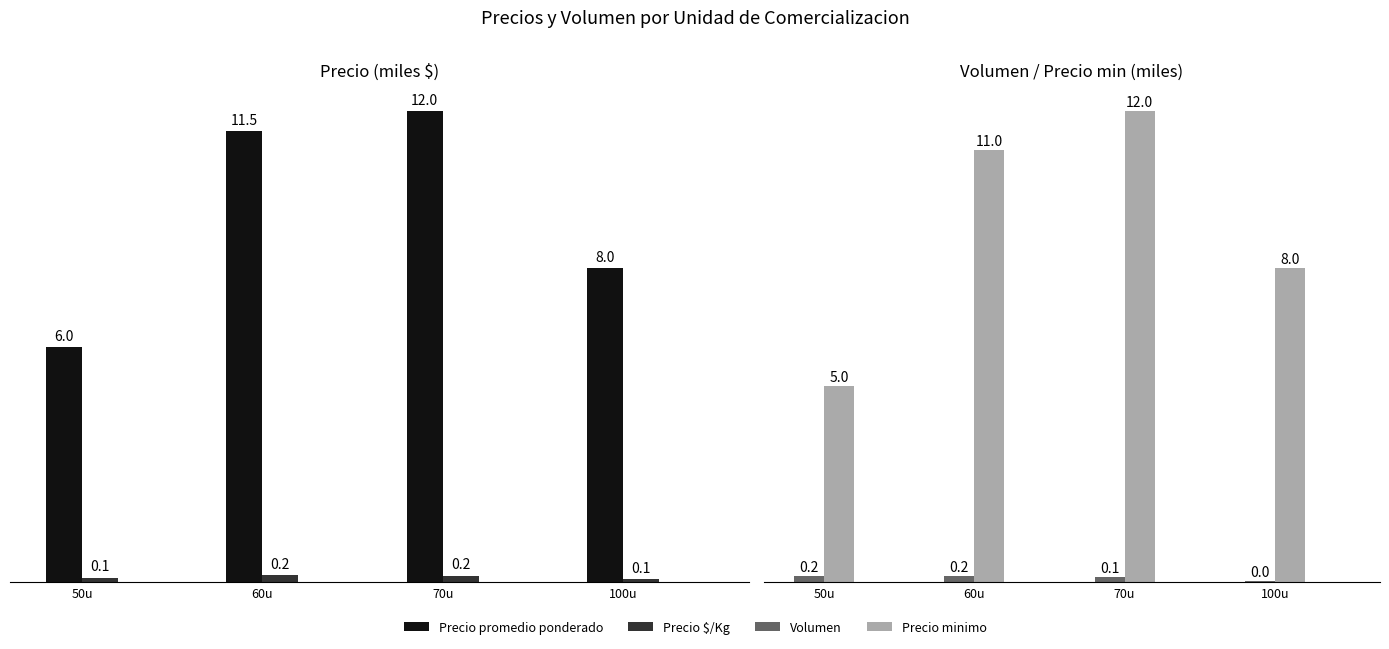

How many bars are there in each group?

4